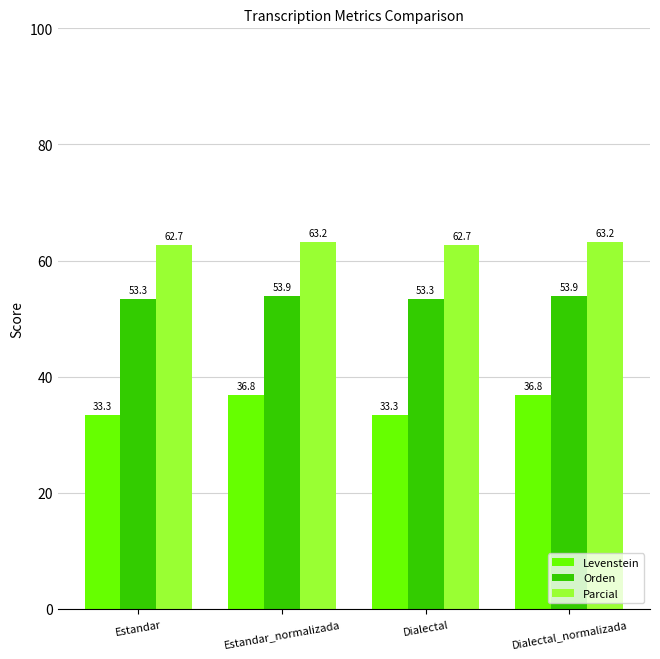

Rank the series at Dialectal from highest to lowest value.

Parcial, Orden, Levenstein